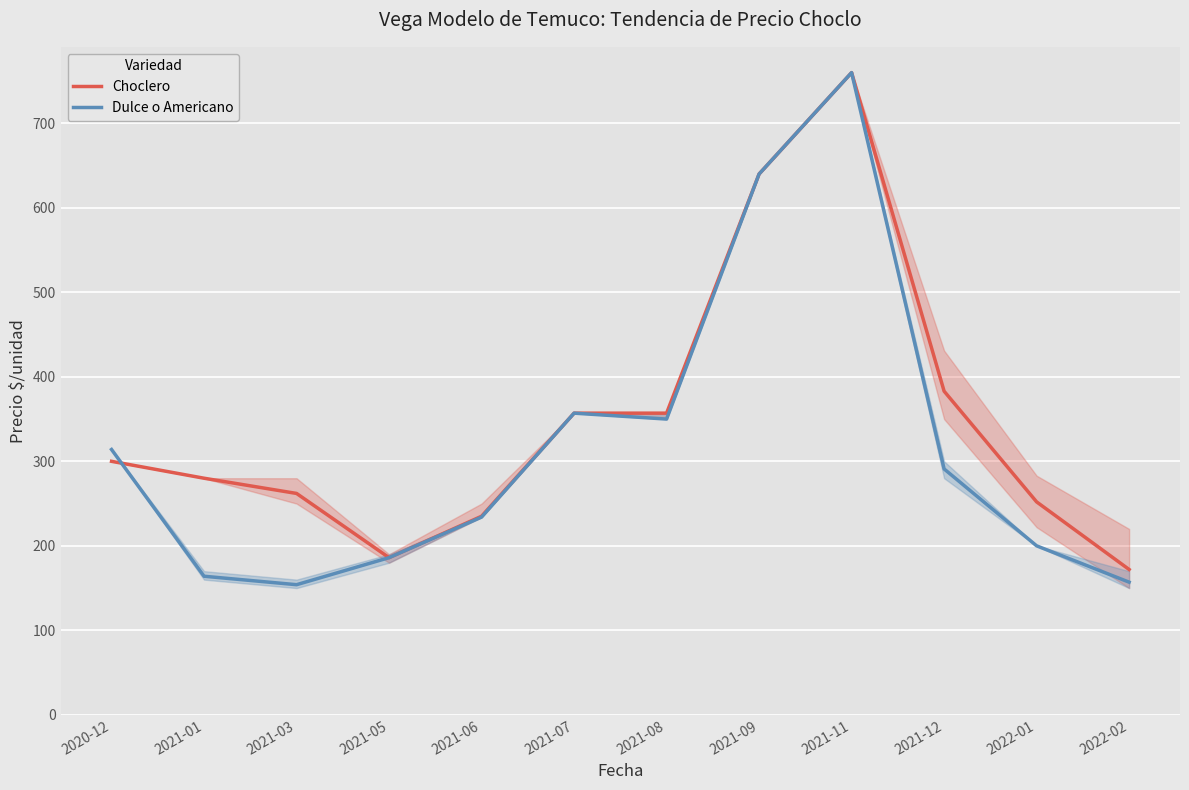

What is the label of the 7th point from the left?

2021-08